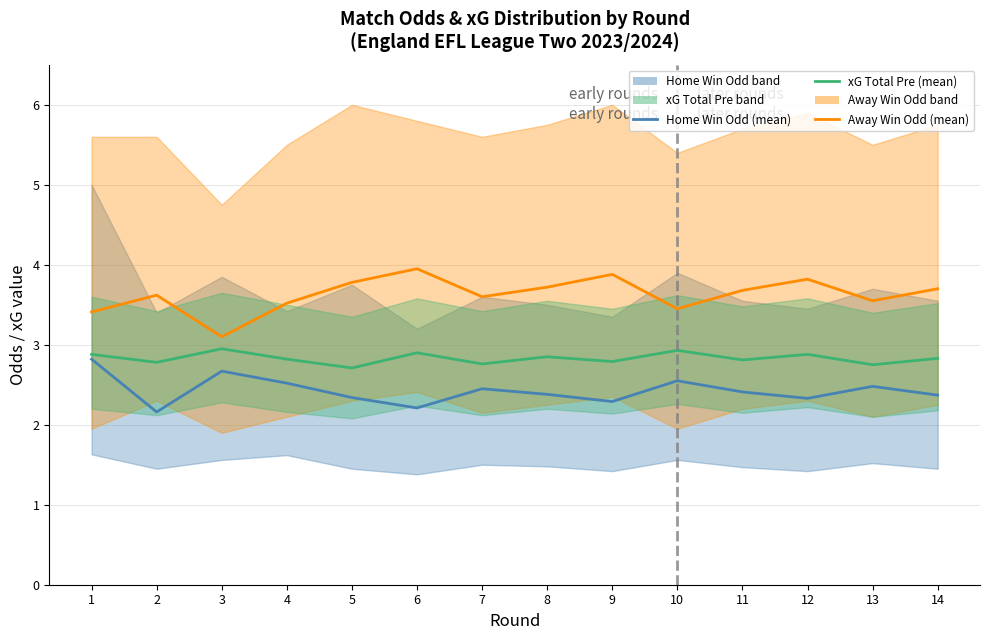

At which category does Away Win Odd (mean) reach its first local peak?

2